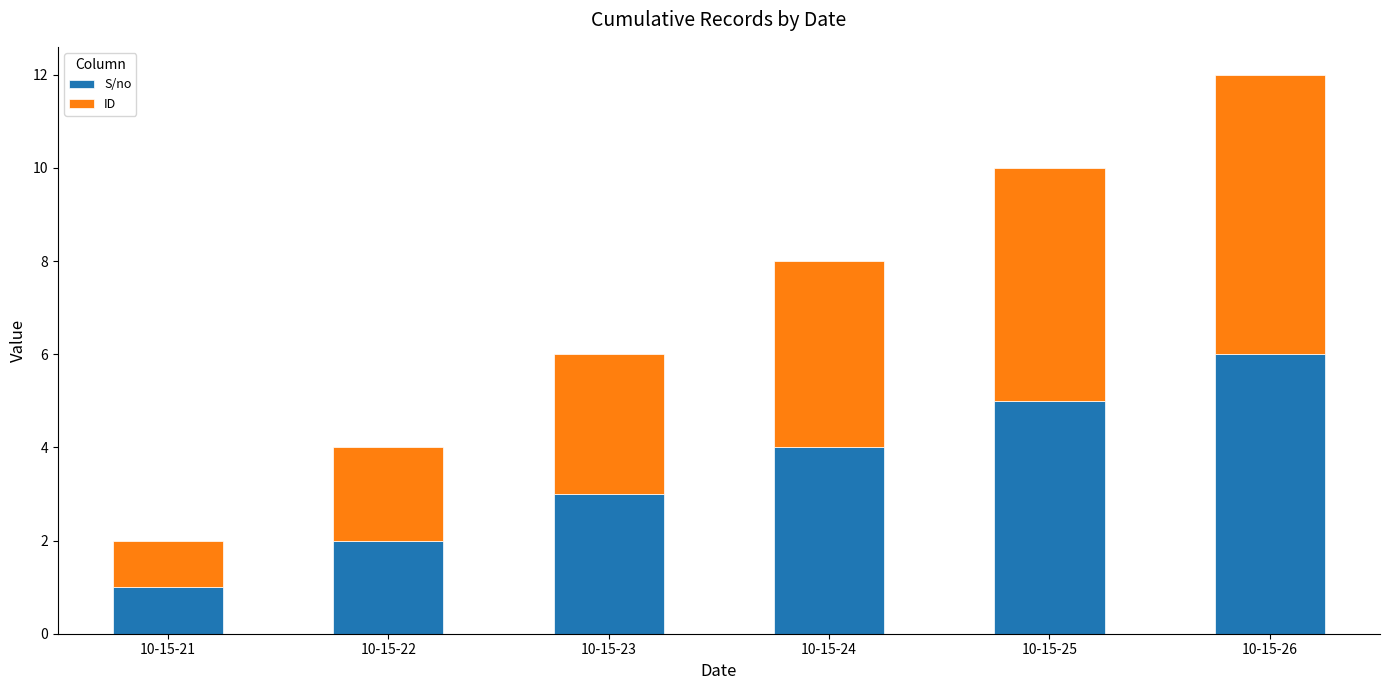

Which category has the highest value in the S/no series?

10-15-26